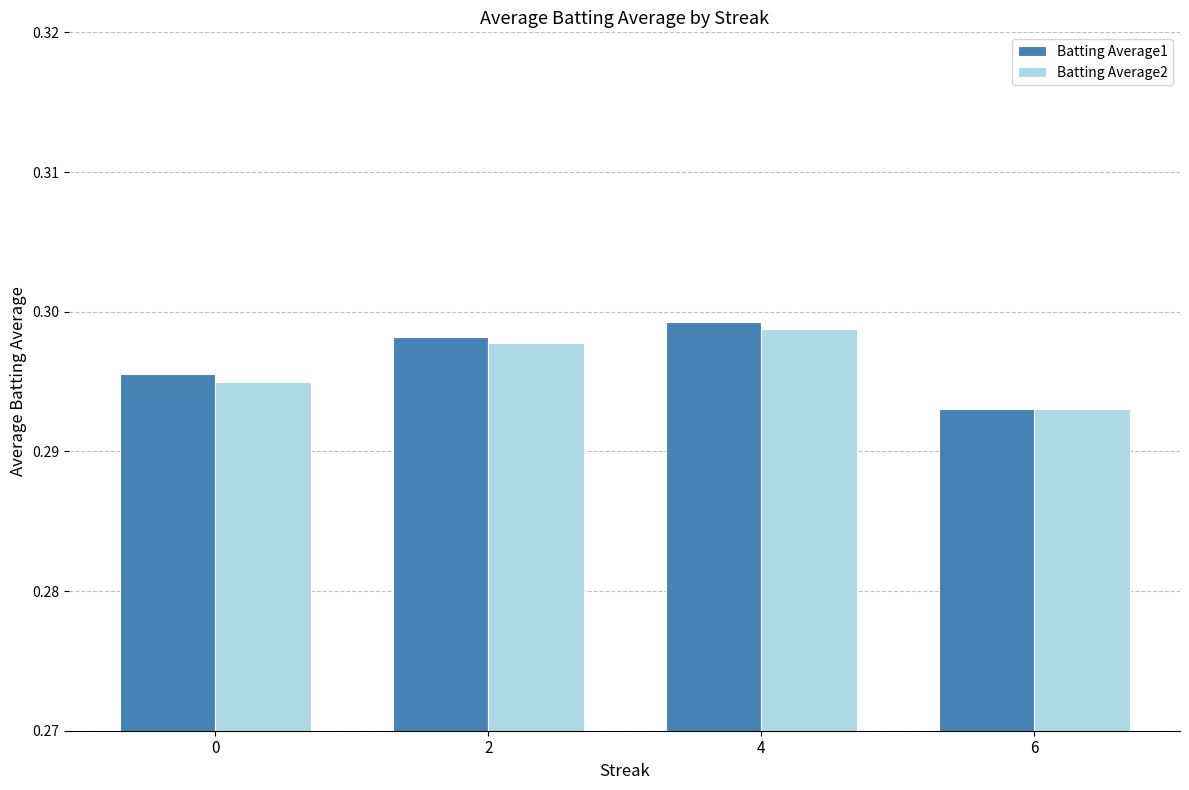

True or false: Batting Average1 has a value of 0.2 at 0.

False